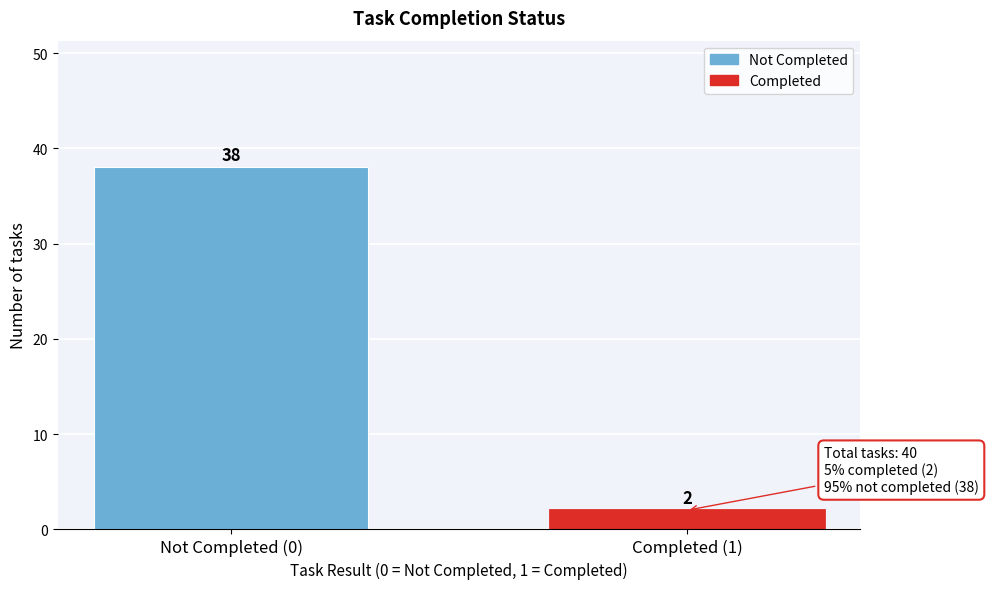

Reading left to right, transcribe all the data shown in this chart.

Not Completed (0)=38	Completed (1)=2